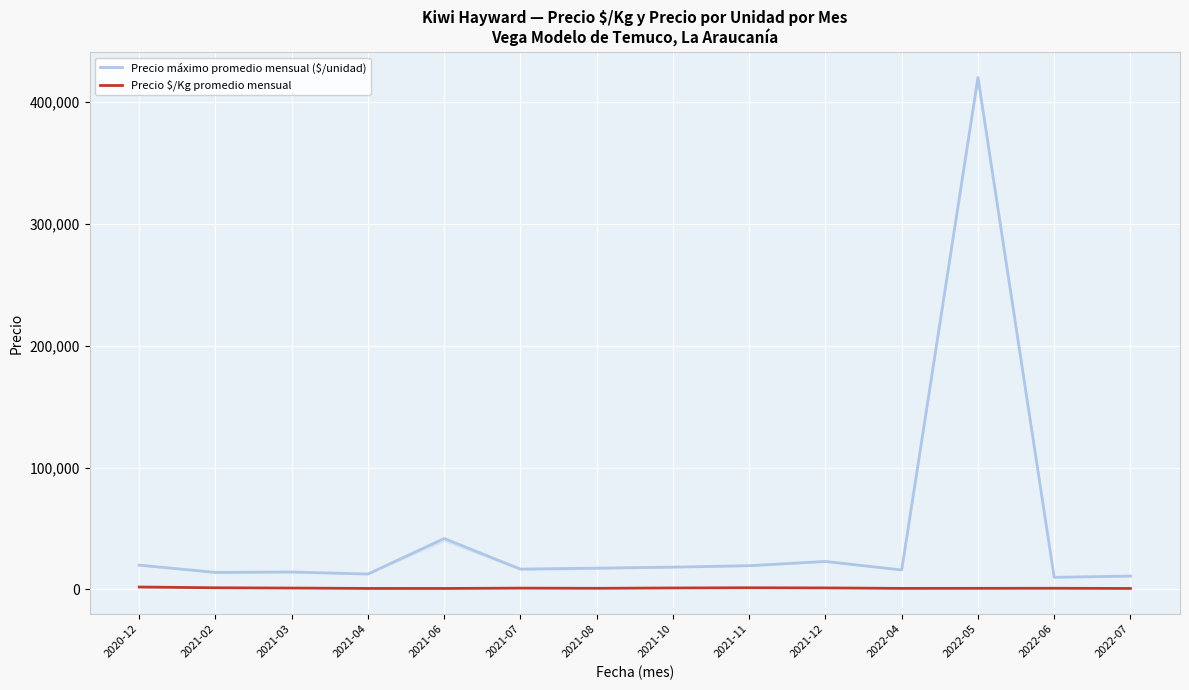

How many lines are shown in the chart?

2